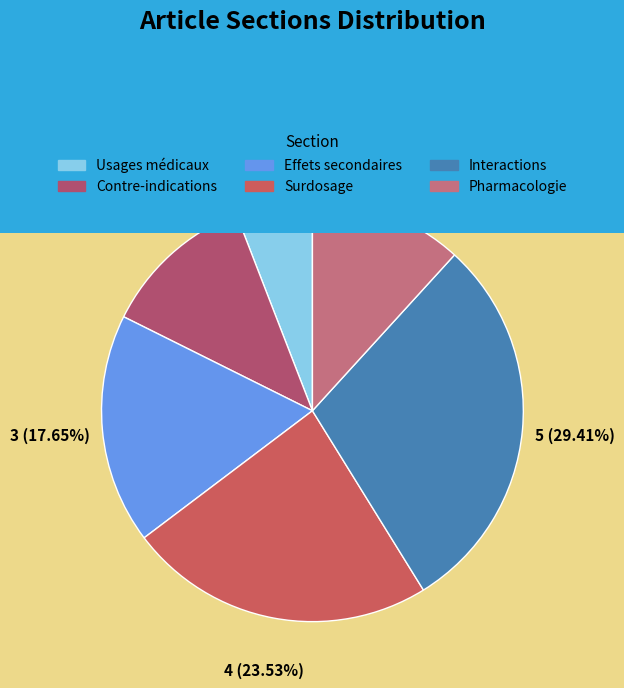

Is Pharmacologie the majority of the pie?

No